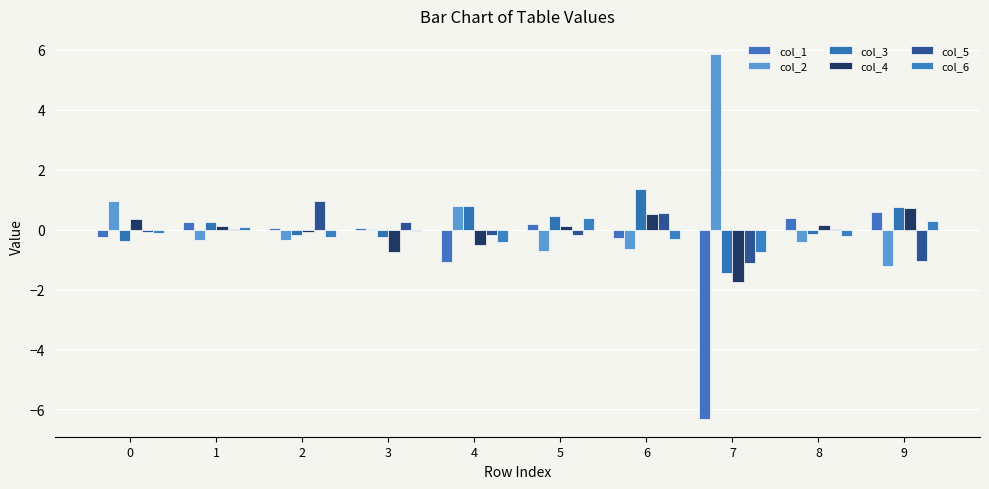

How many series are shown in this chart?

6